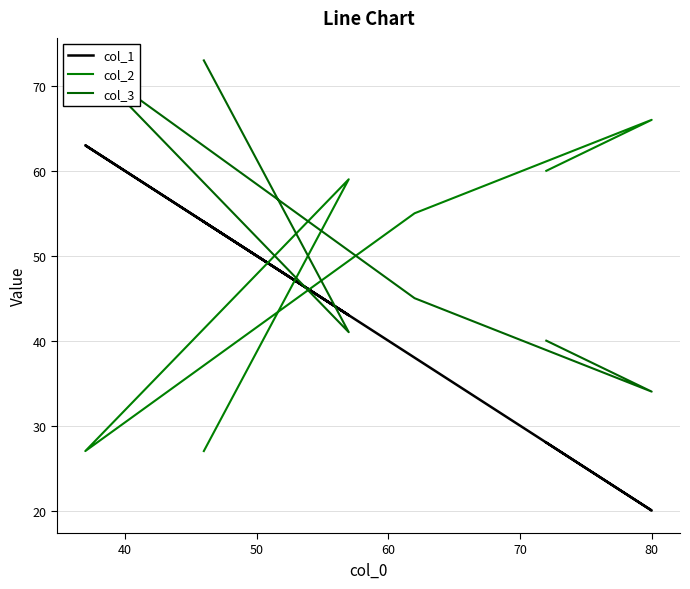

The col_3 series shows 9 at 40. True or false?

False